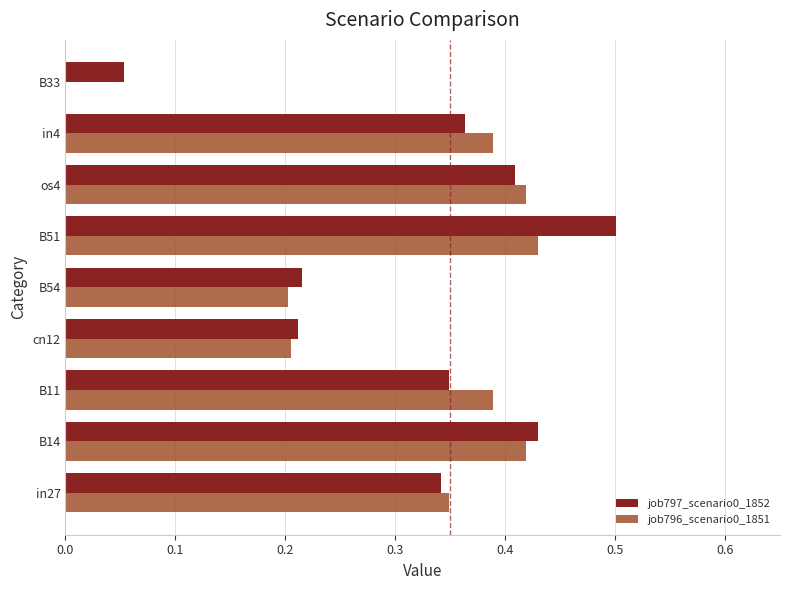

What is the total value across all series at B11?

0.7